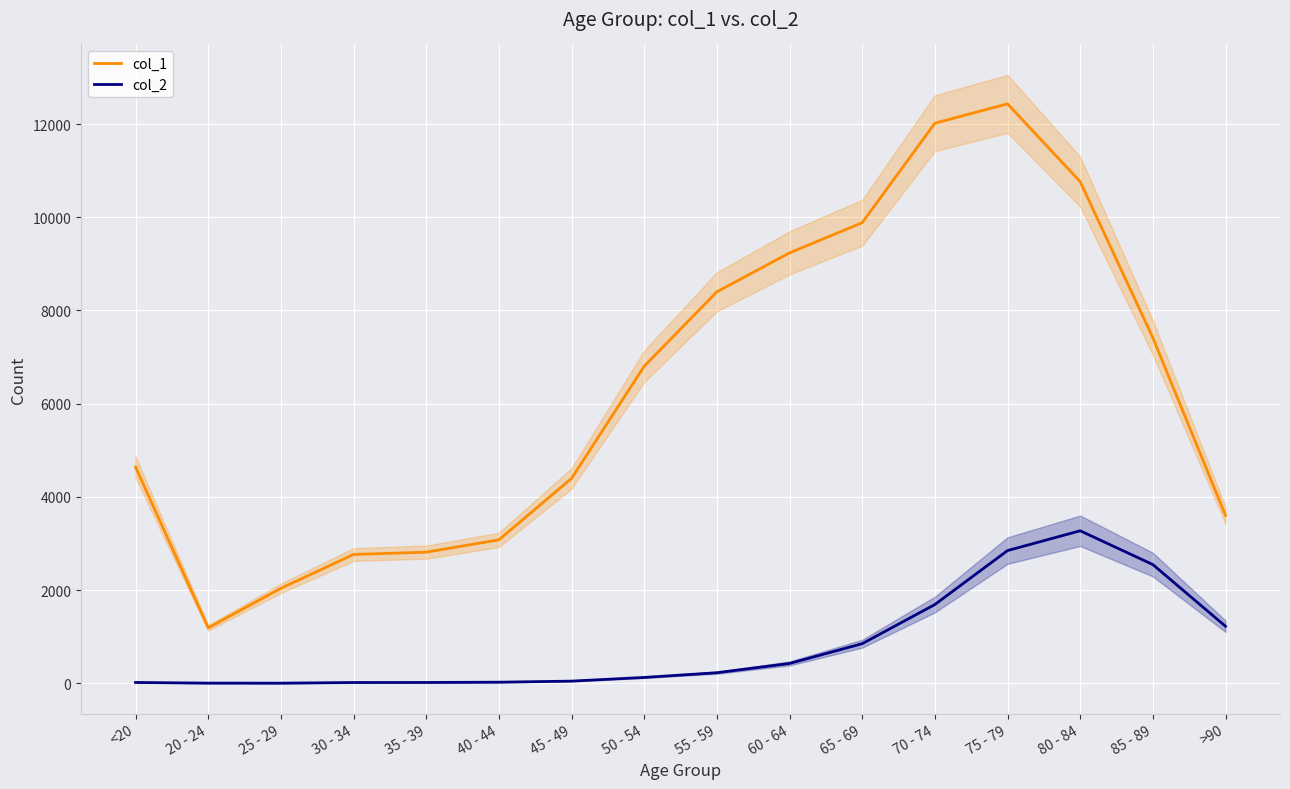

What is the value of the col_2 point at the 7th from the left?

47